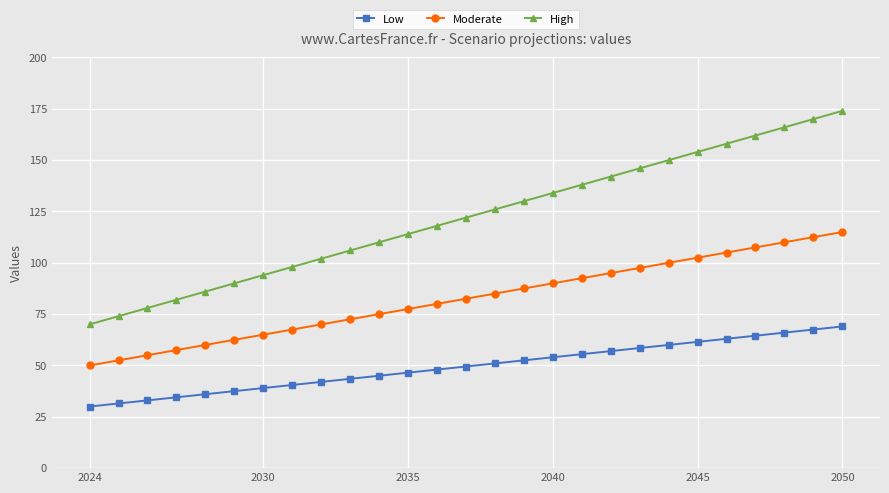

Which series has the largest range (max minus min)?

High